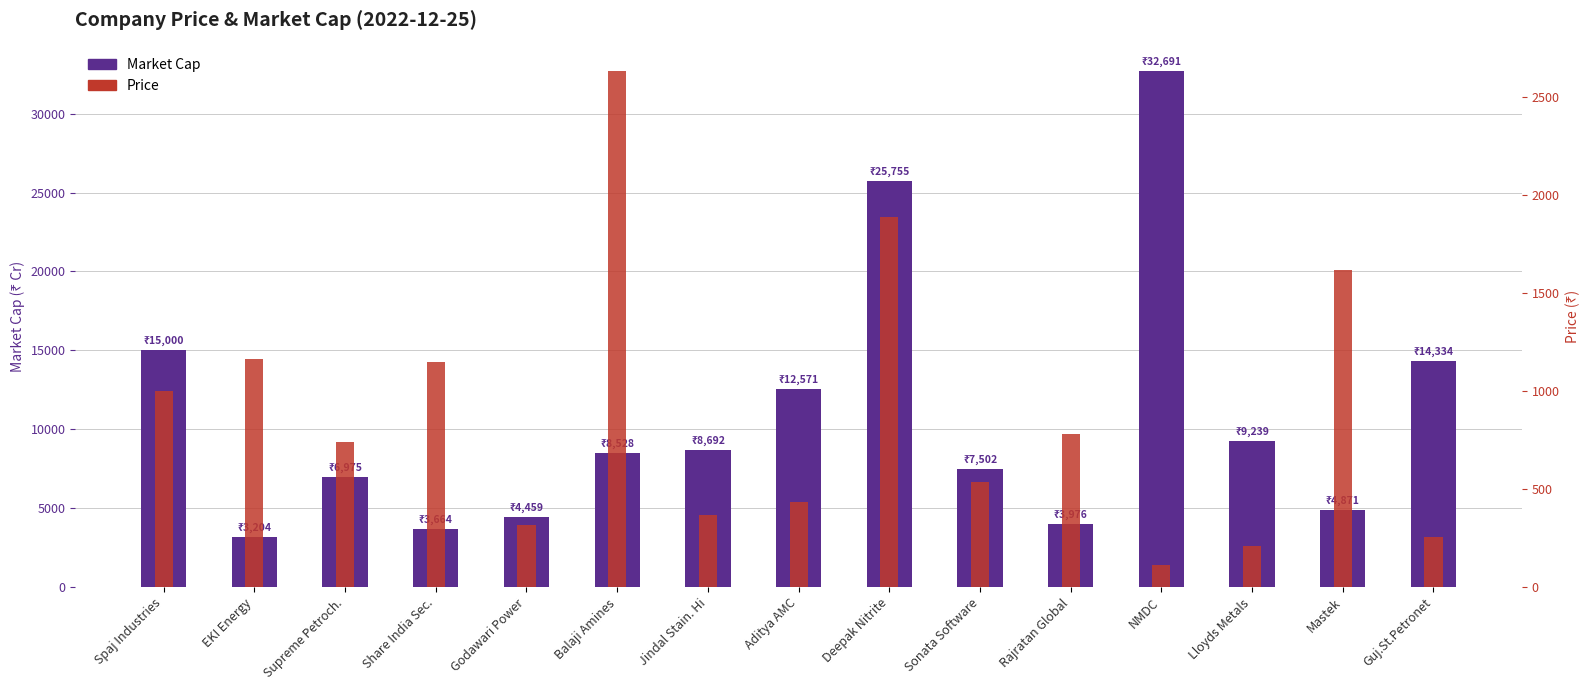

The Market Cap series shows 25755.1 at Deepak Nitrite. True or false?

True